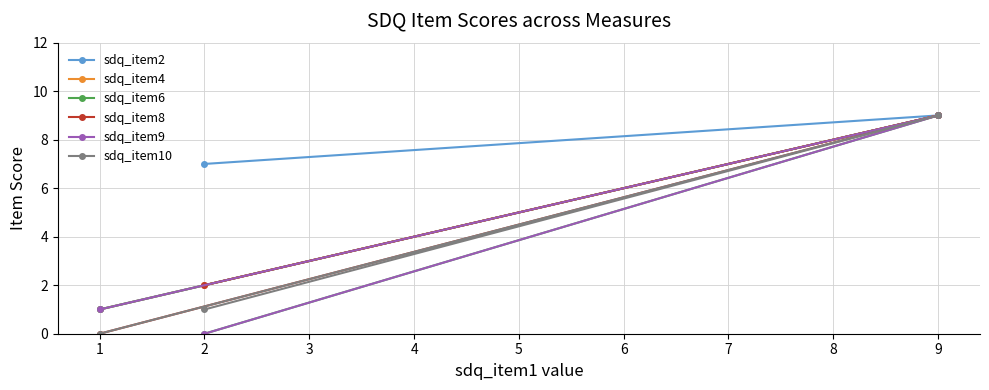

What is the average value of the sdq_item9 series?

3